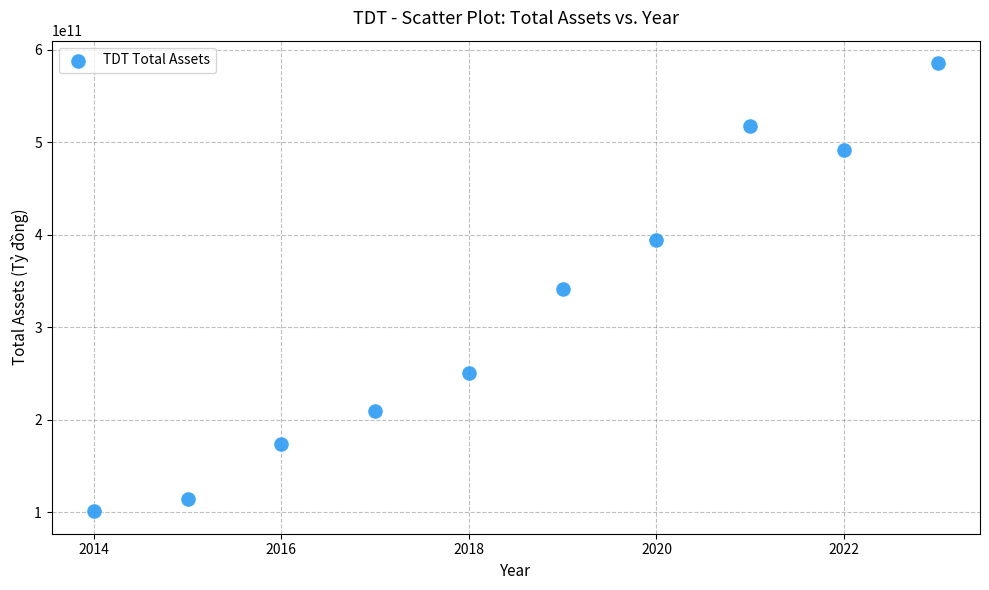

What is the average X value?

2018